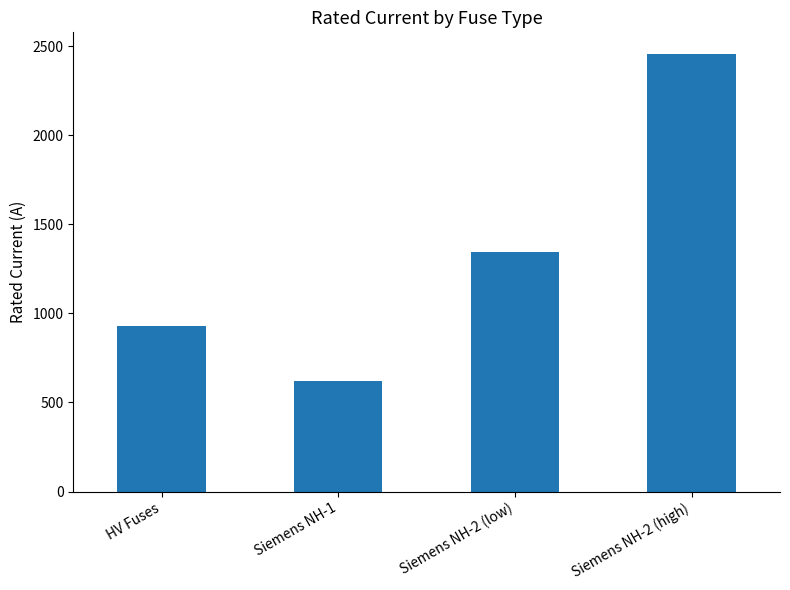

What is the label of the 3rd bar from the left?

Siemens NH-2 (low)